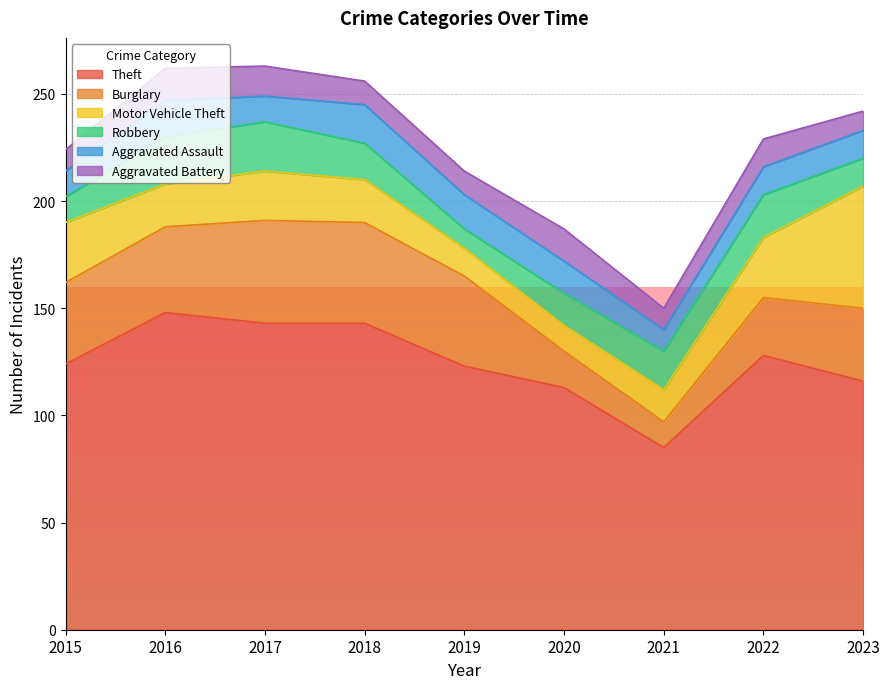

What is the average value of the Aggravated Assault series?

14